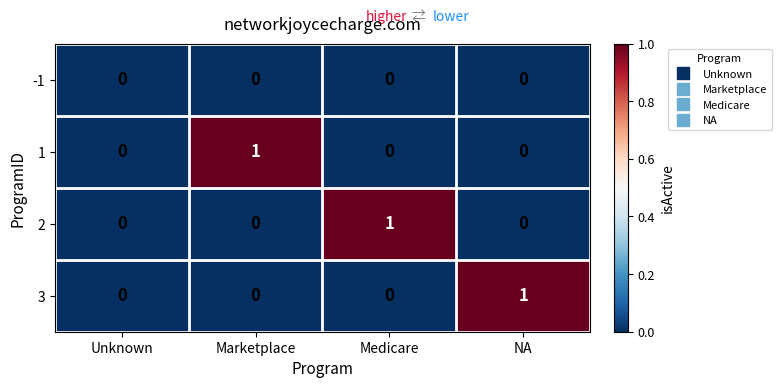

Which series changed the most between Unknown and NA?

3